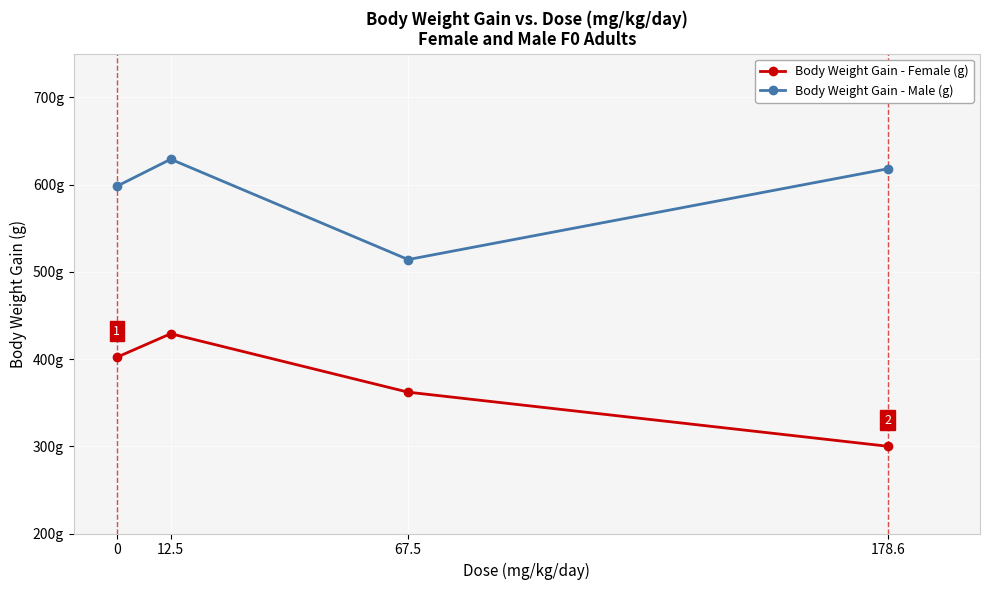

Rank the series by their maximum value, from highest to lowest.

Body Weight Gain - Male (g), Body Weight Gain - Female (g)